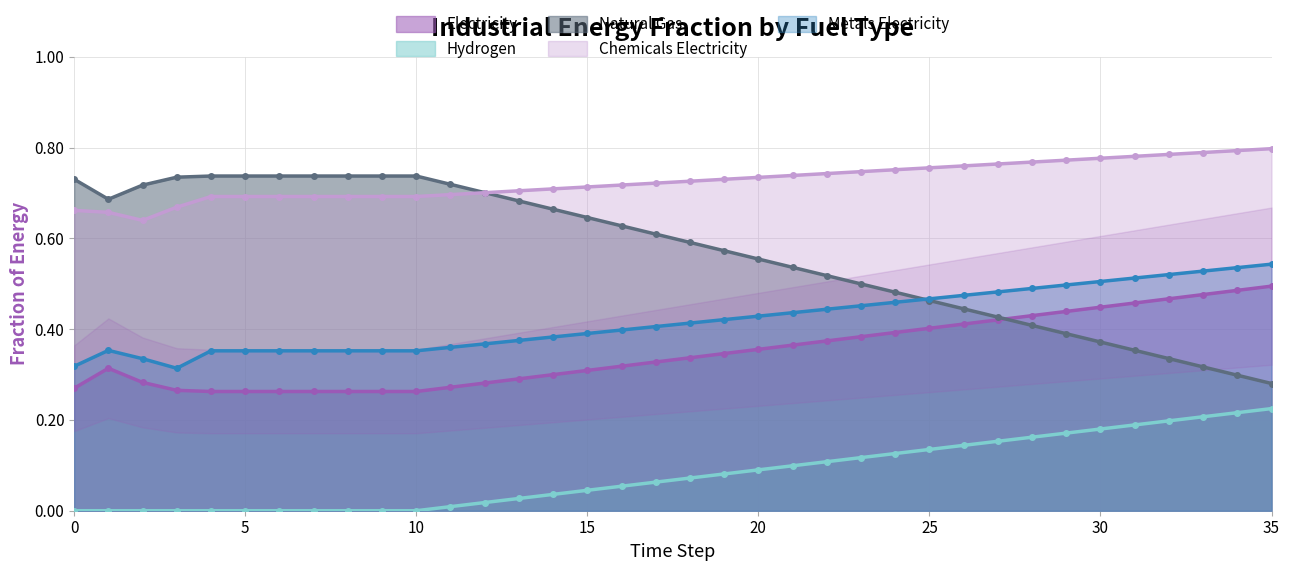

What are all the series names shown in the legend?

Electricity, Hydrogen, Natural Gas, Chemicals Electricity, Metals Electricity